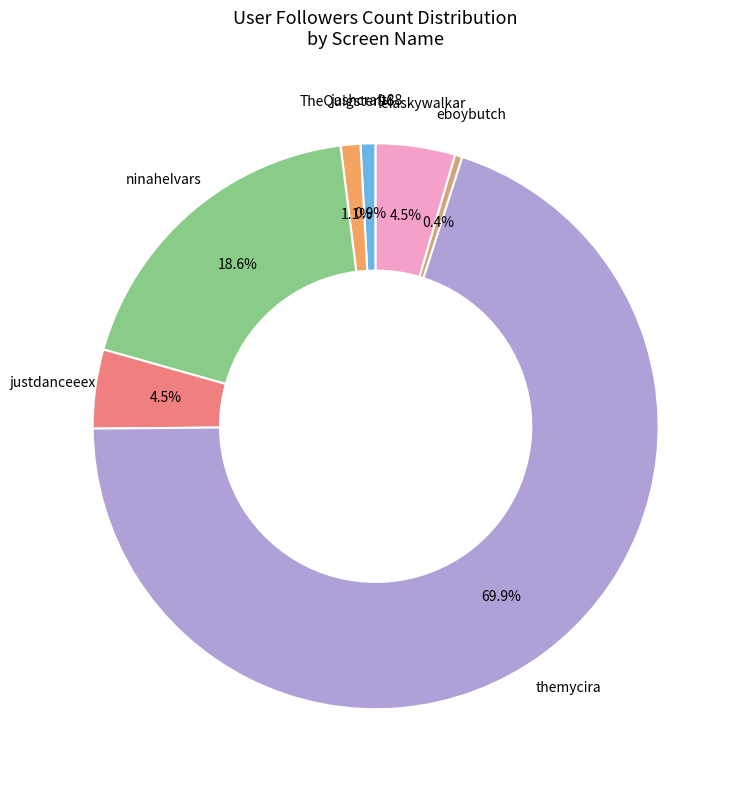

Does any single category account for the majority?

Yes